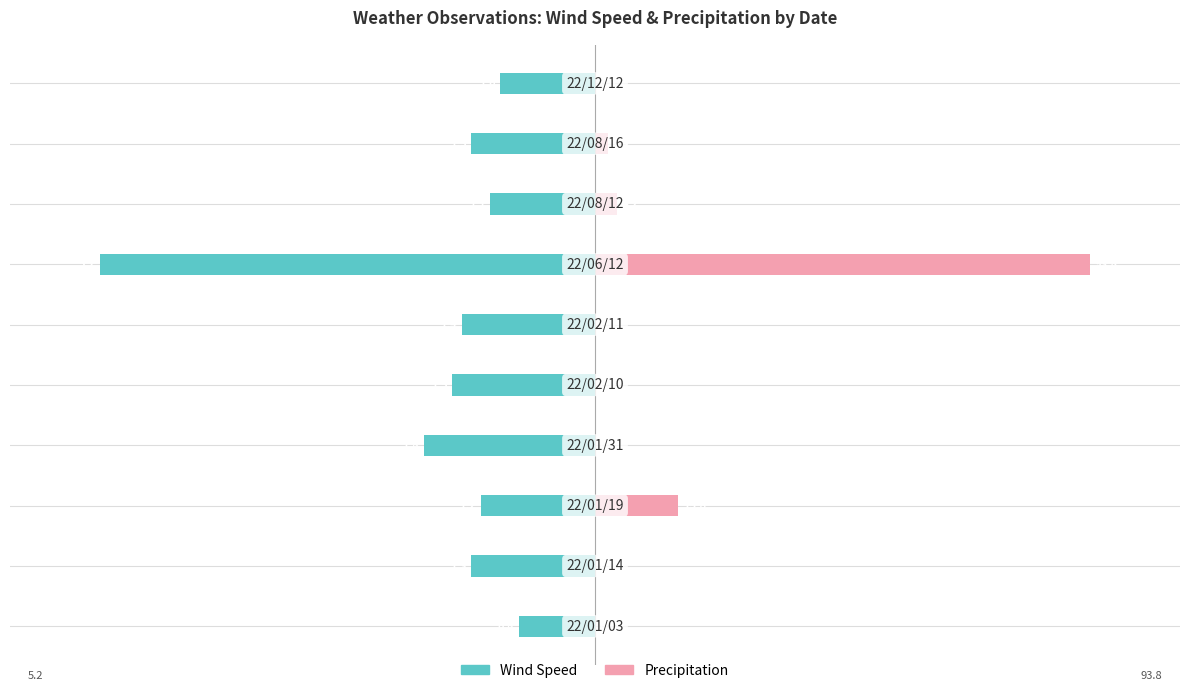

What is the sum of the Precipitation values at 2 and 6?

6.4